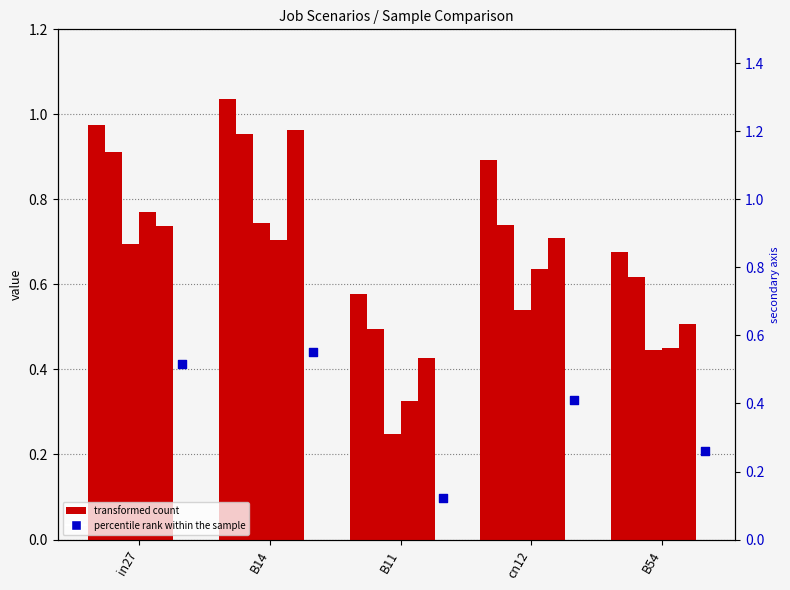

What is the total value across all series at in27?

4.6